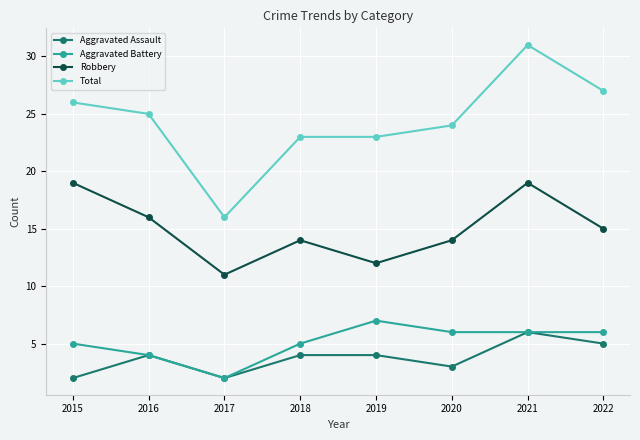

What is the approximate value of Aggravated Assault at 2017?

2